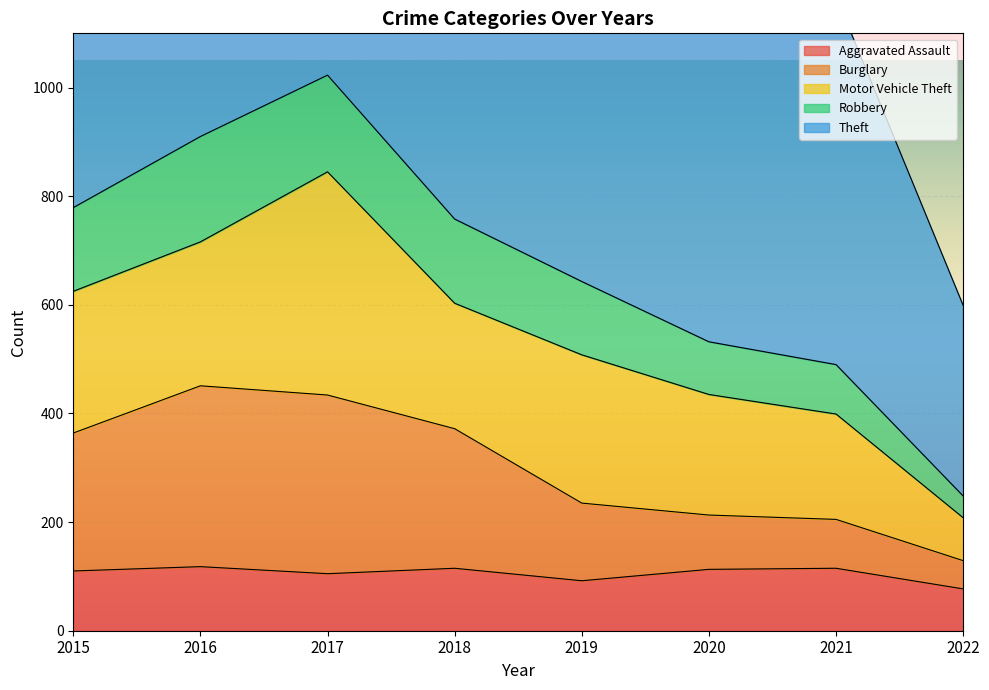

How many categories are shown in the chart?

8